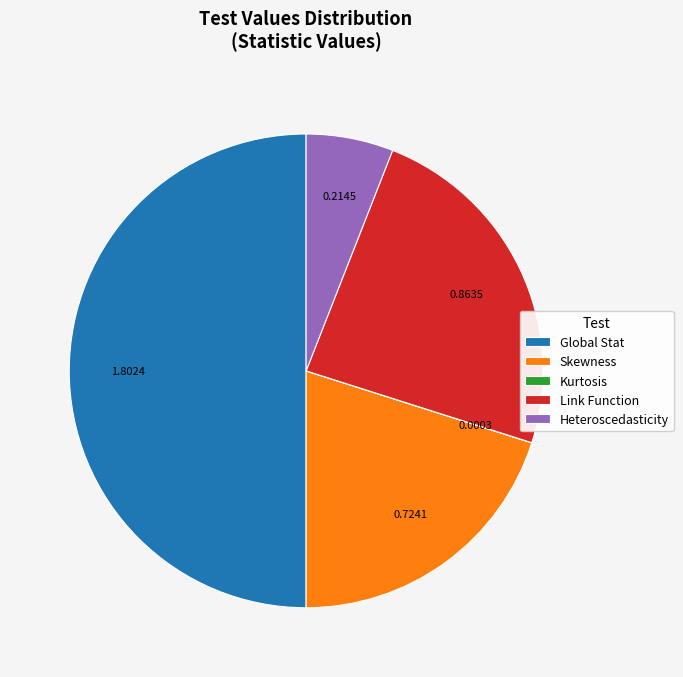

Do Heteroscedasticity and Skewness together represent more than half of the pie?

No